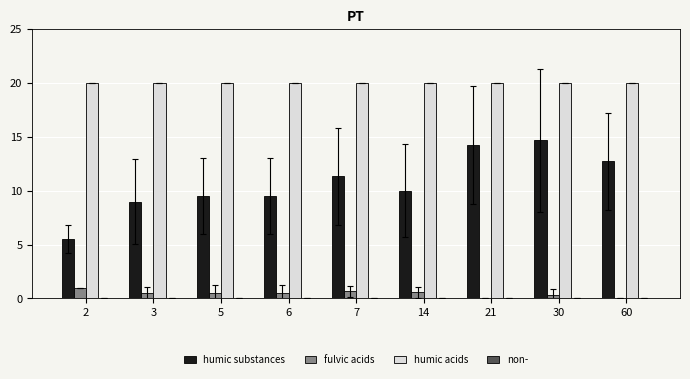

Which series changed the most between 21 and 30?

humic substances